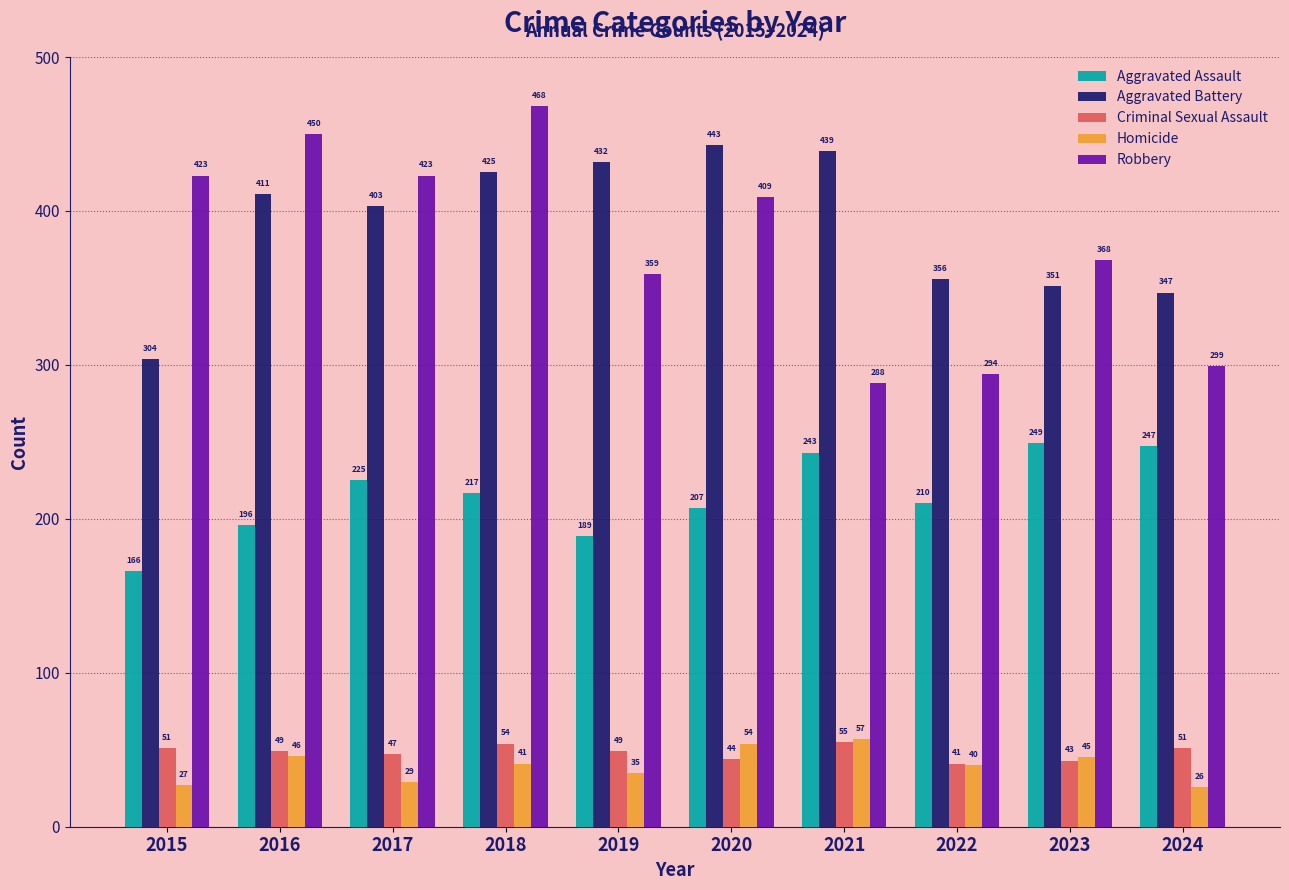

At which label does Criminal Sexual Assault reach its minimum?

2022